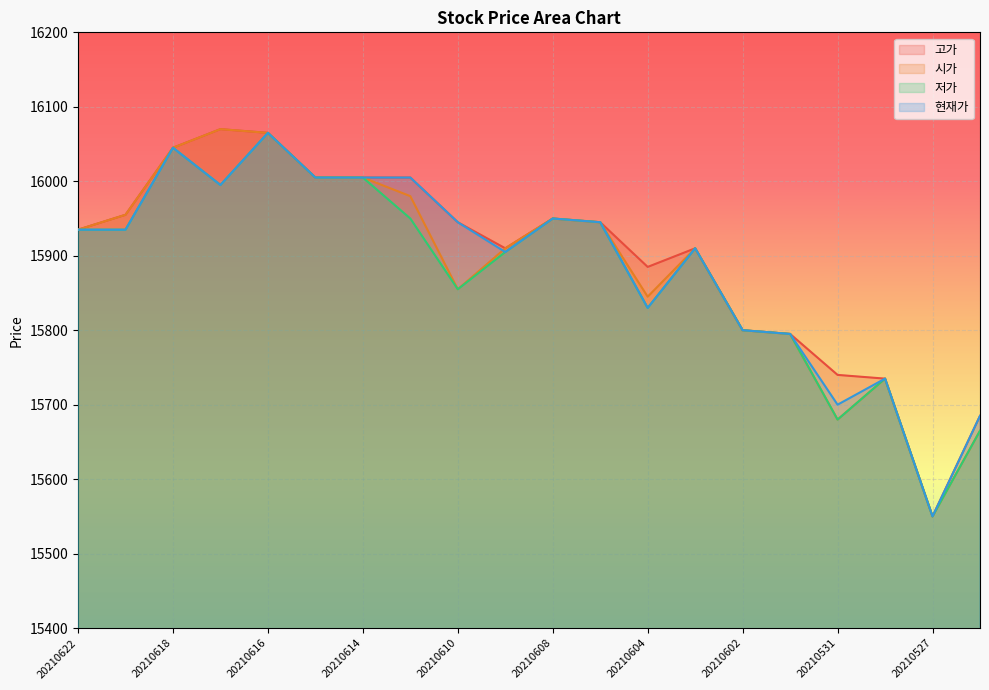

True or false: 고가 and 현재가 intersect in this chart.

False